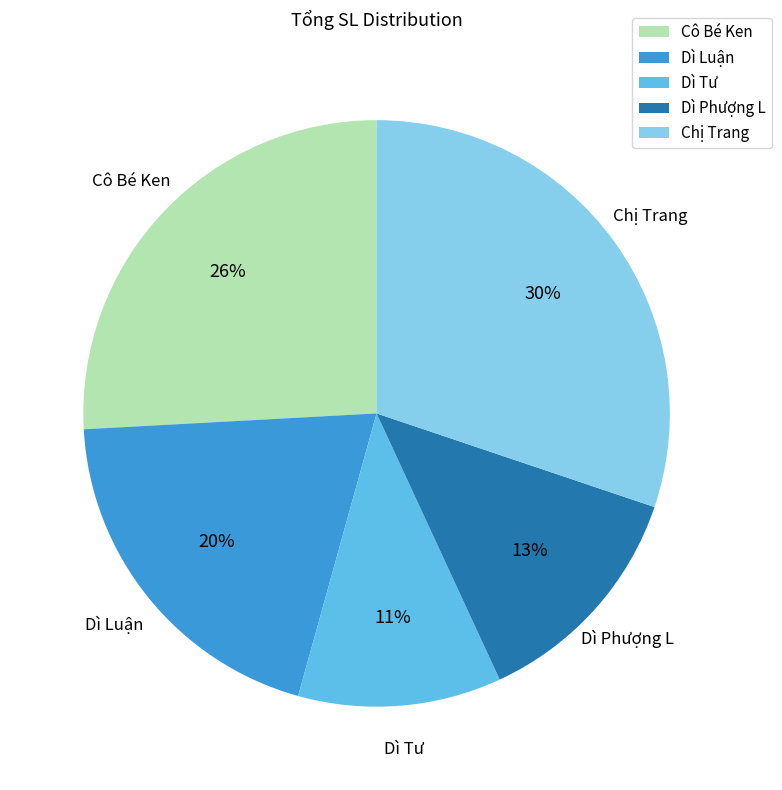

To the nearest percent, what is the average slice percentage?

20%